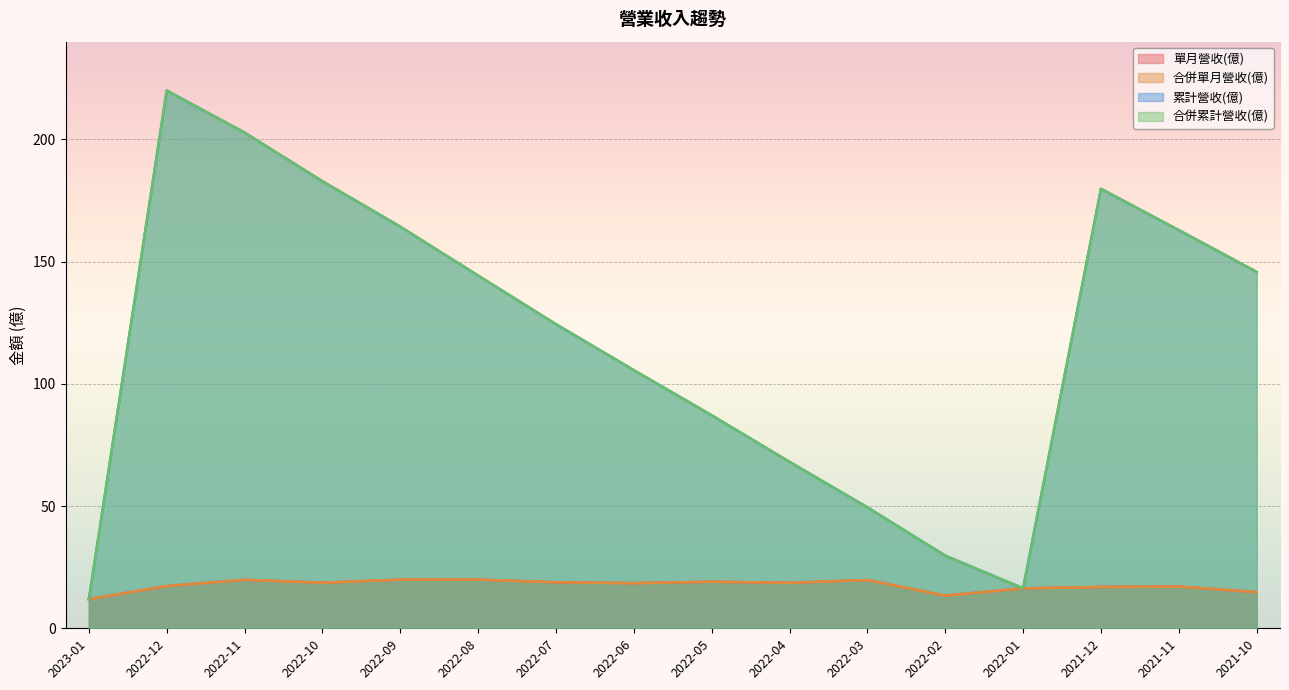

What is the approximate value of 合併累計營收(億) at 2021-12?

179.8